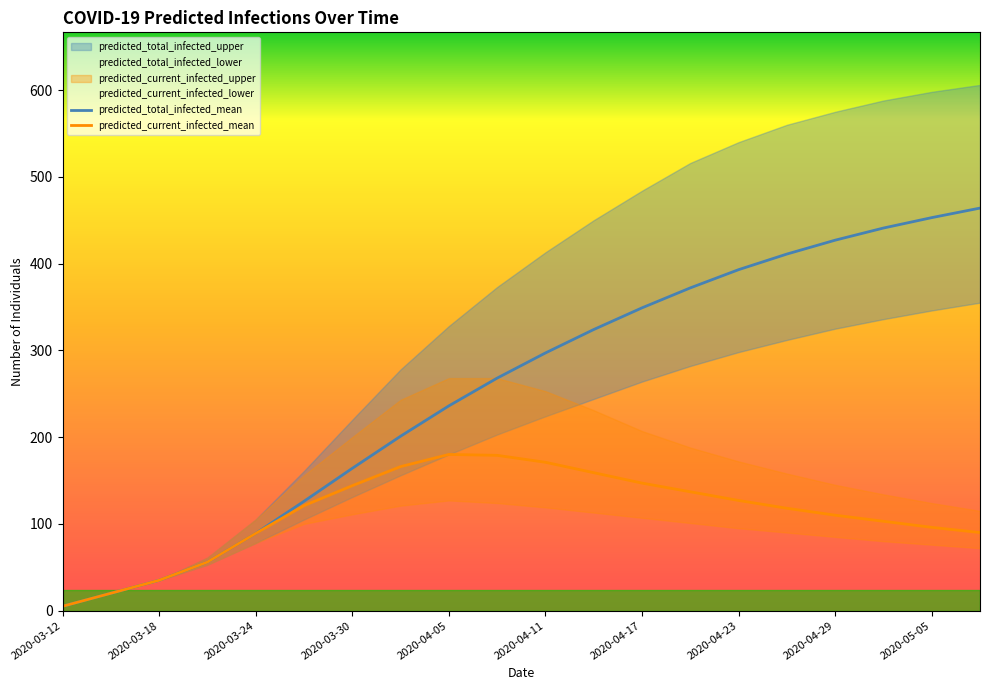

True or false: predicted_total_infected_mean and predicted_current_infected_upper intersect in this chart.

False